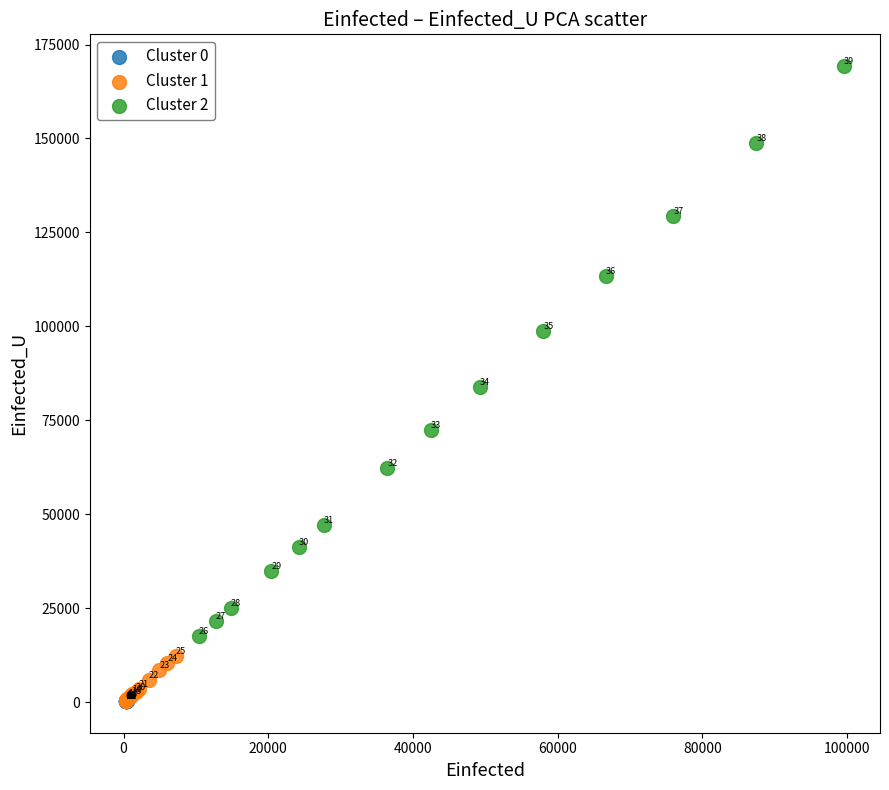

Which series reaches the minimum Y coordinate?

Cluster 0